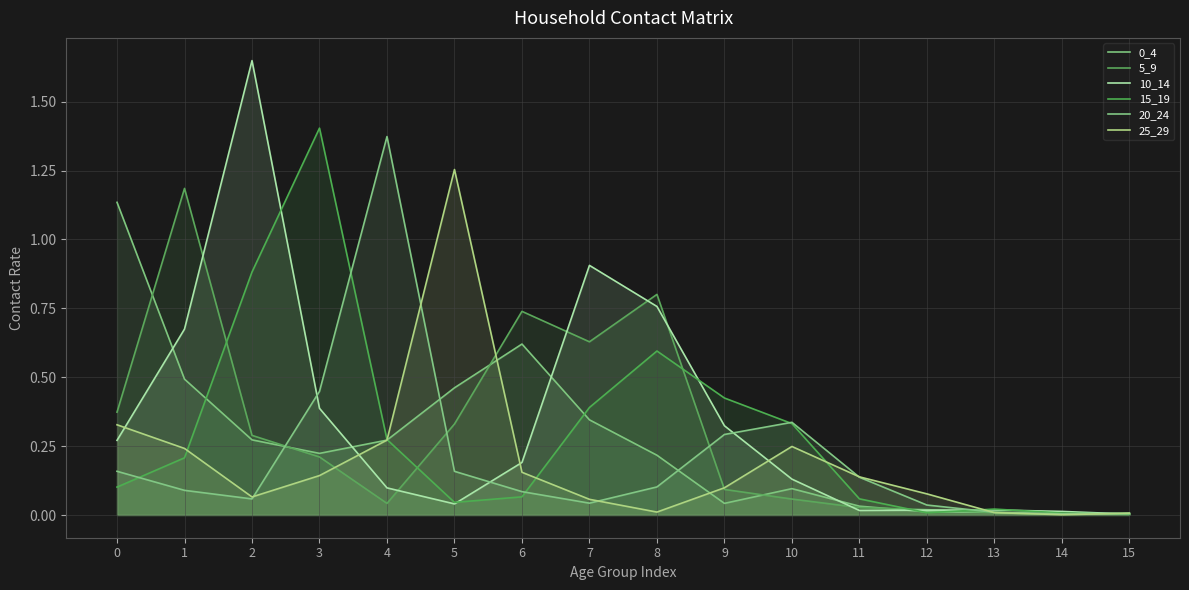

True or false: 10_14 and 20_24 cross at least once.

True